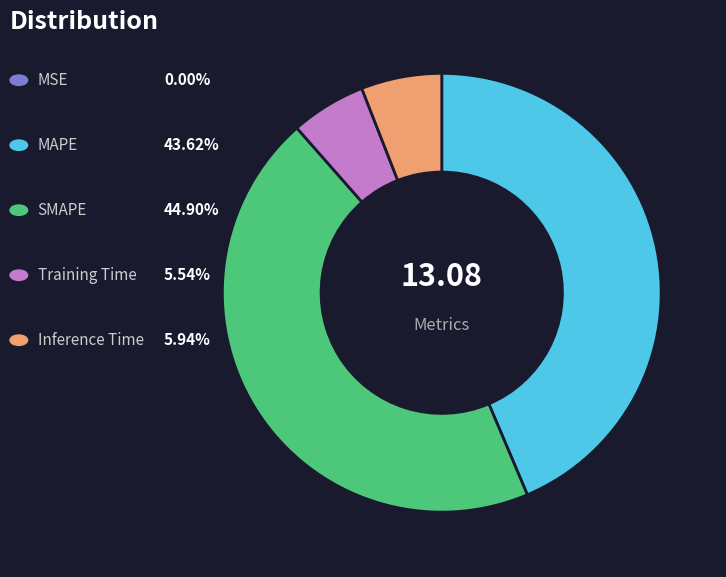

Is there any slice that represents more than half of the pie?

No